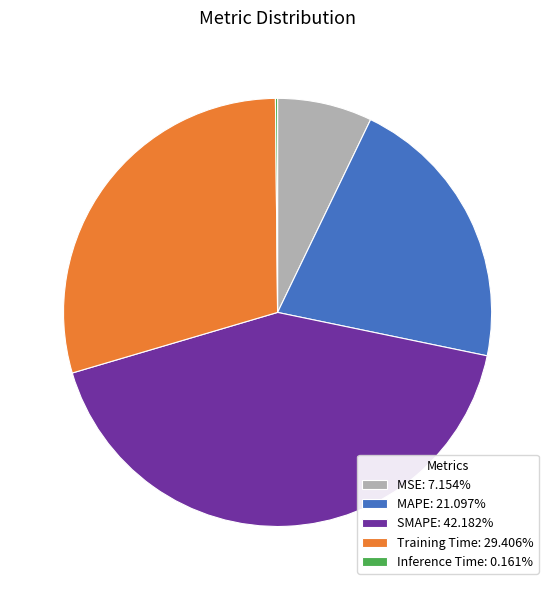

Is there any slice that represents more than half of the pie?

No